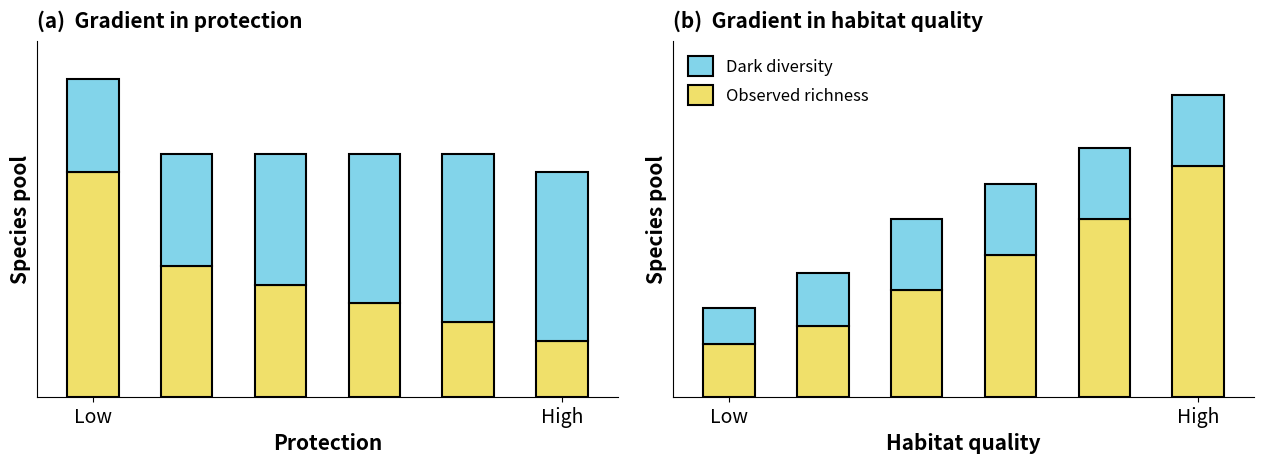

Is it true that Observed richness equals 2 at High?

False